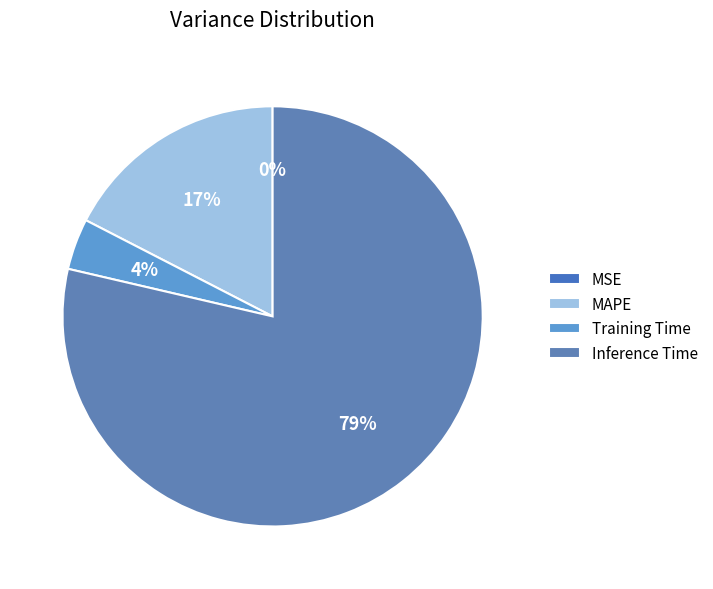

Is it true that Inference Time is 87% of the pie?

False